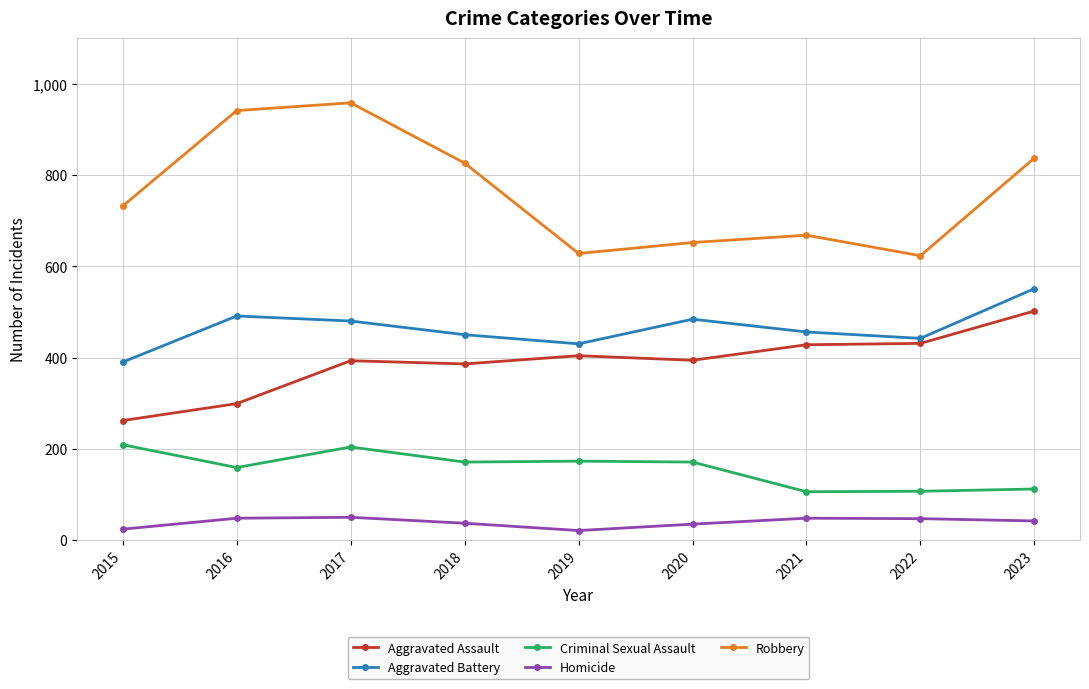

What is the sum of the Robbery values at 2019 and 2020?

1280